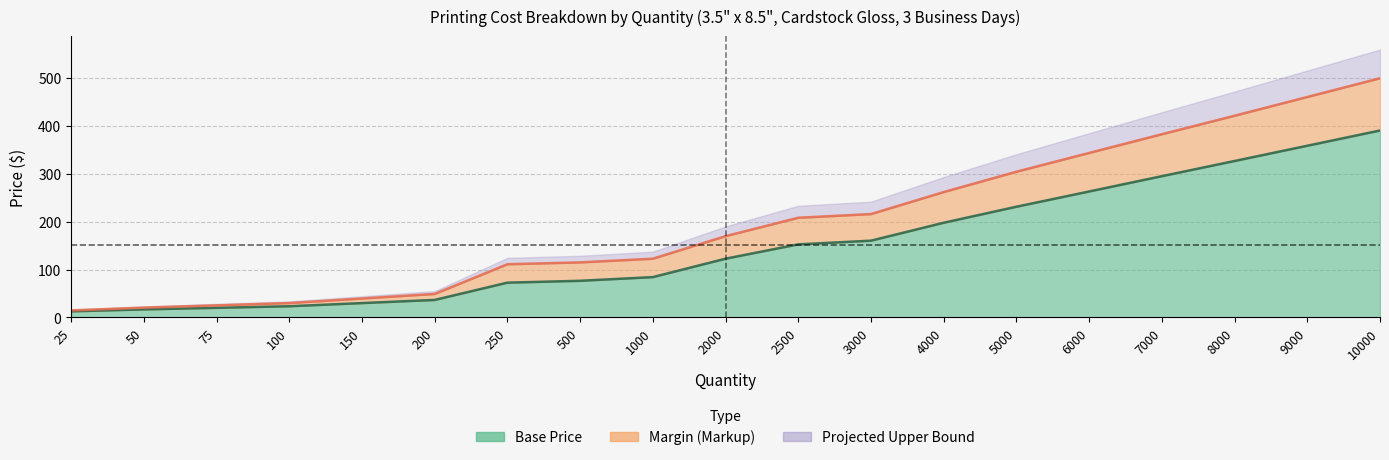

True or false: Base Price and Total Price intersect in this chart.

False